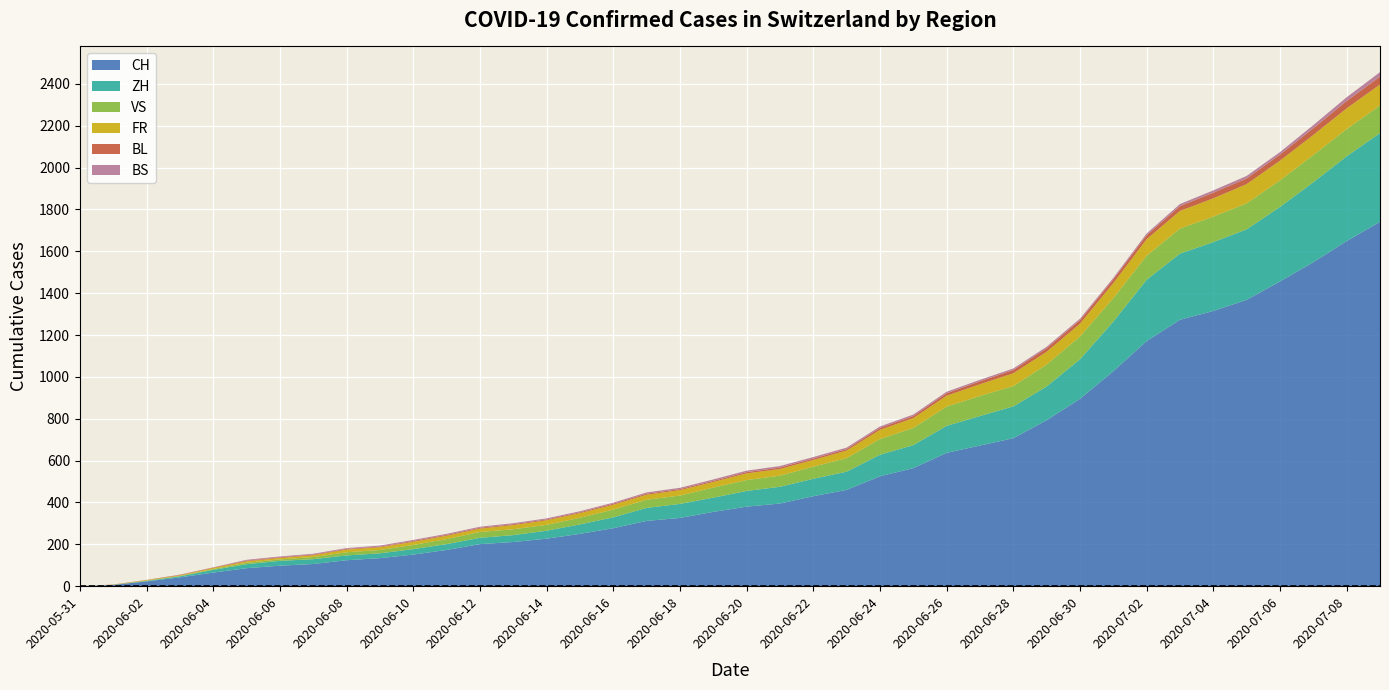

Reading left to right, transcribe all the data shown in this chart.

CH: 0	6	23	42	65	86	98	106	124	134	151	173	201	211	227	250	277	312	326	355	380	395	430	460	525	564	637	672	707	793	895	1027	1171	1273	1315	1368	1456	1548	1649	1741
ZH: 0	0	2	5	13	19	23	23	23	23	26	28	30	33	38	45	52	62	67	68	75	80	83	87	103	110	129	141	152	161	189	237	293	316	329	337	356	382	405	424
VS: 0	1	2	2	4	7	7	10	15	16	20	24	28	28	28	32	37	39	40	48	52	53	58	65	75	82	92	96	97	105	109	112	115	120	122	124	127	130	130	132
FR: 0	0	2	3	5	7	7	9	13	13	15	16	16	20	22	22	23	24	26	27	32	32	32	36	44	47	52	56	61	61	61	72	79	84	87	92	94	96	99	100
BL: 0	1	1	2	2	3	3	3	3	3	4	4	4	4	4	4	5	5	5	5	6	7	7	7	9	10	12	14	16	17	17	18	19	23	27	27	29	32	35	38
BS: 0	0	0	1	1	4	4	4	4	5	5	5	5	5	5	5	5	6	6	7	7	7	7	7	7	7	7	7	7	7	7	7	8	10	11	12	12	15	18	21